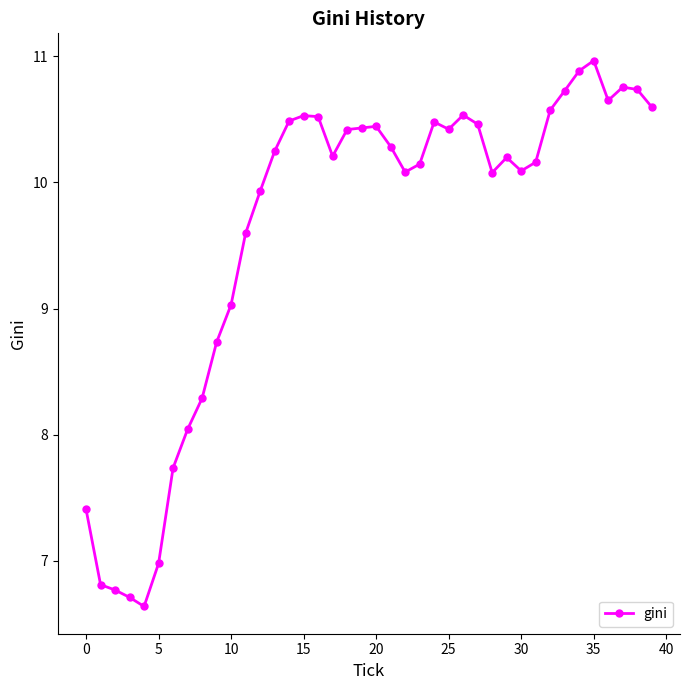

What is the maximum value shown in the chart?

11.0